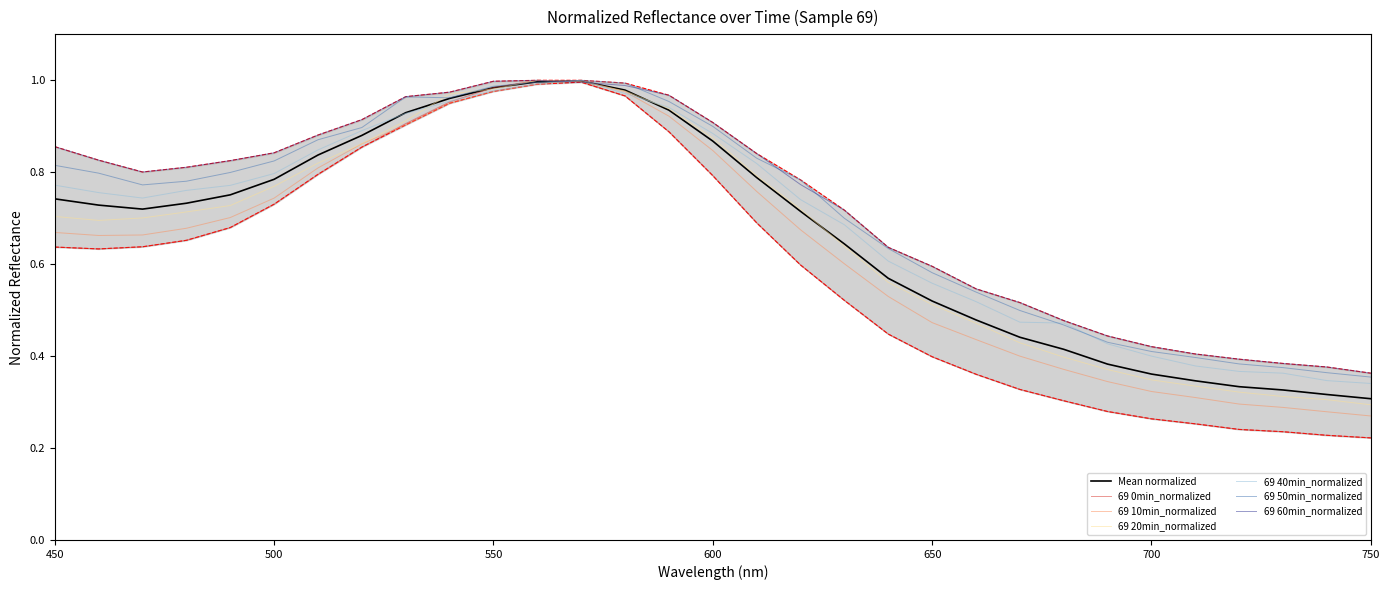

What is the spread (max minus min) of values at 710?

0.2